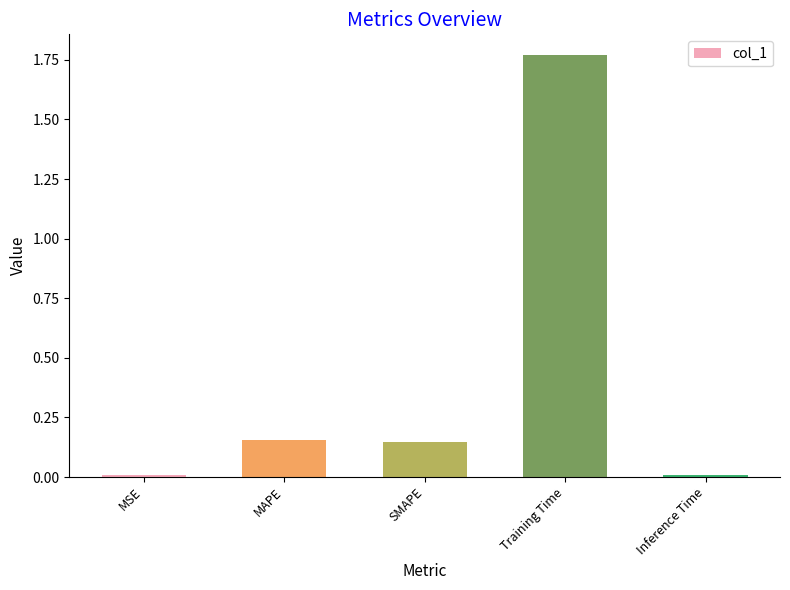

What is the sum of all values?

2.1